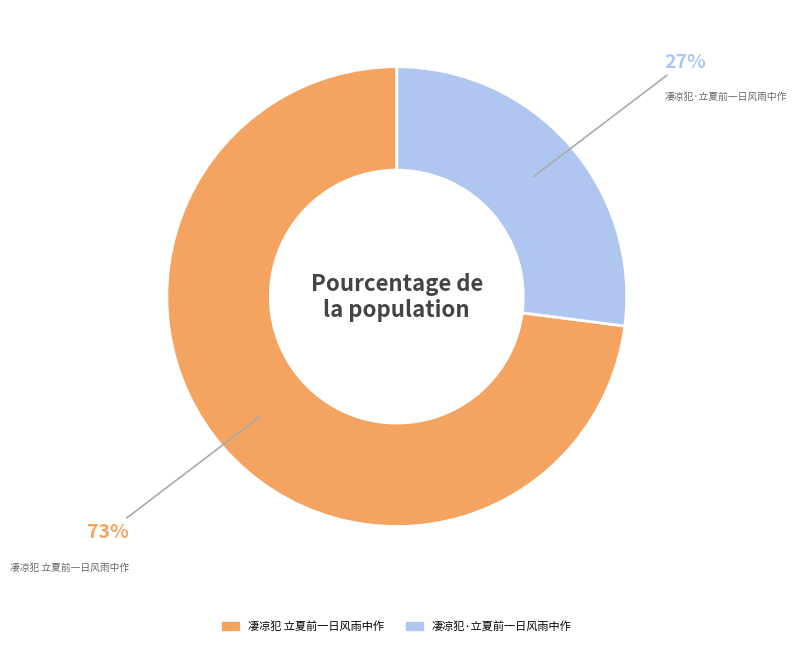

To the nearest percent, what percentage of the pie is 凄凉犯 立夏前一日风雨中作?

73%